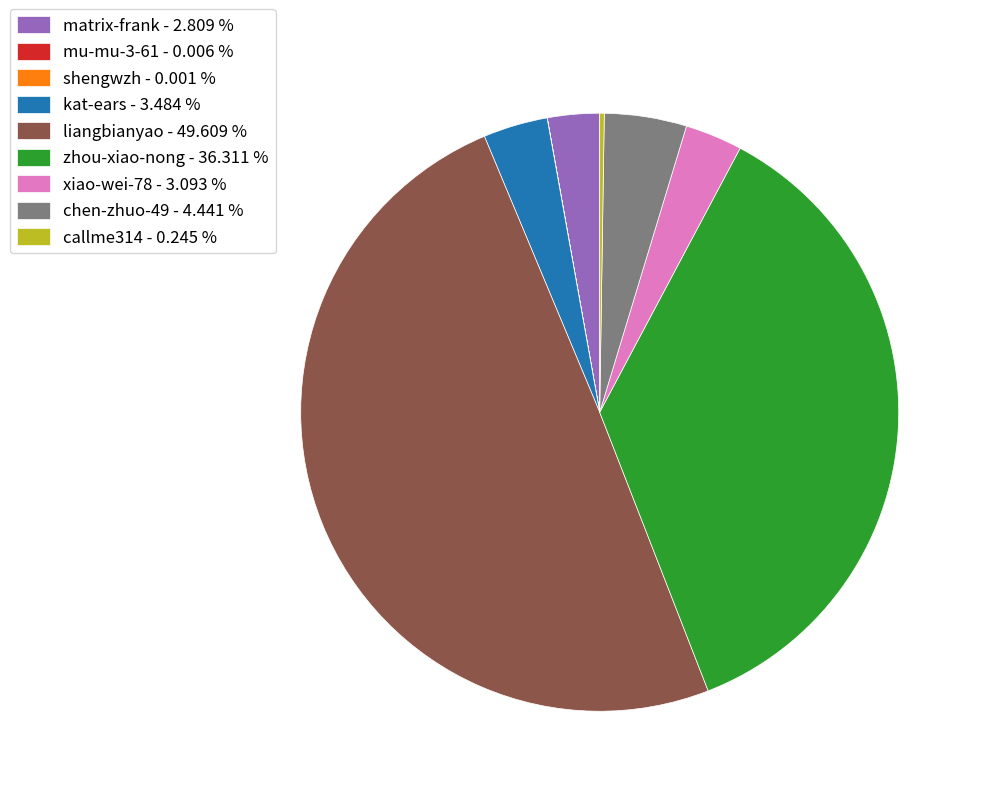

The matrix-frank slice represents 17% of the pie. True or false?

False